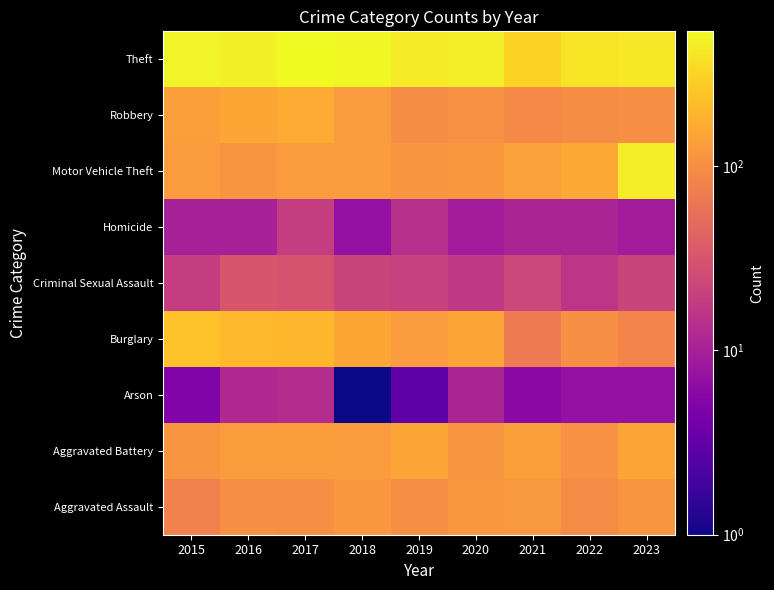

At which category does the chart reach its peak across all series?

2017